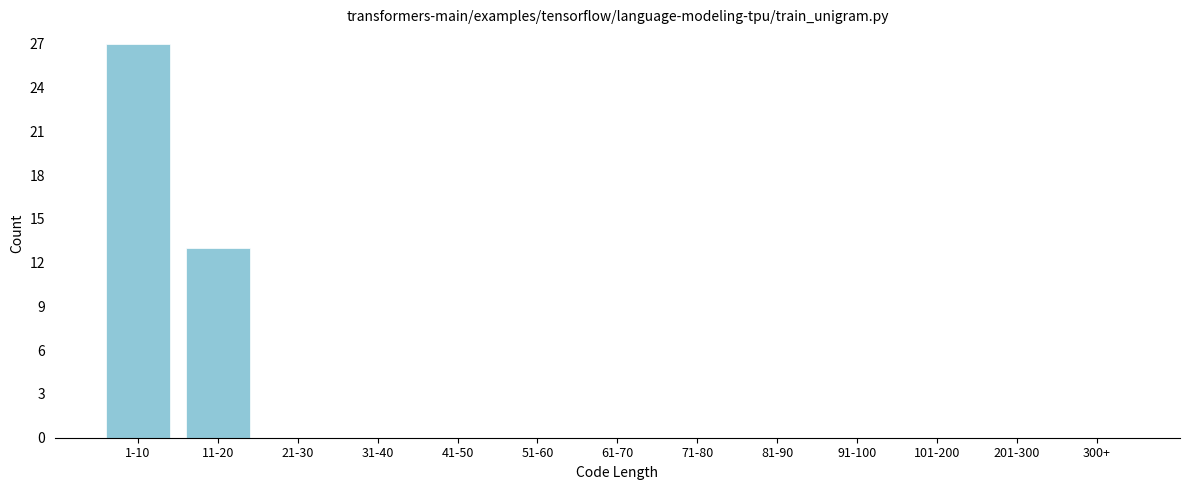

Reading right to left, list all the values displayed in this chart.

300+=0	201-300=0	101-200=0	91-100=0	81-90=0	71-80=0	61-70=0	51-60=0	41-50=0	31-40=0	21-30=0	11-20=13	1-10=27